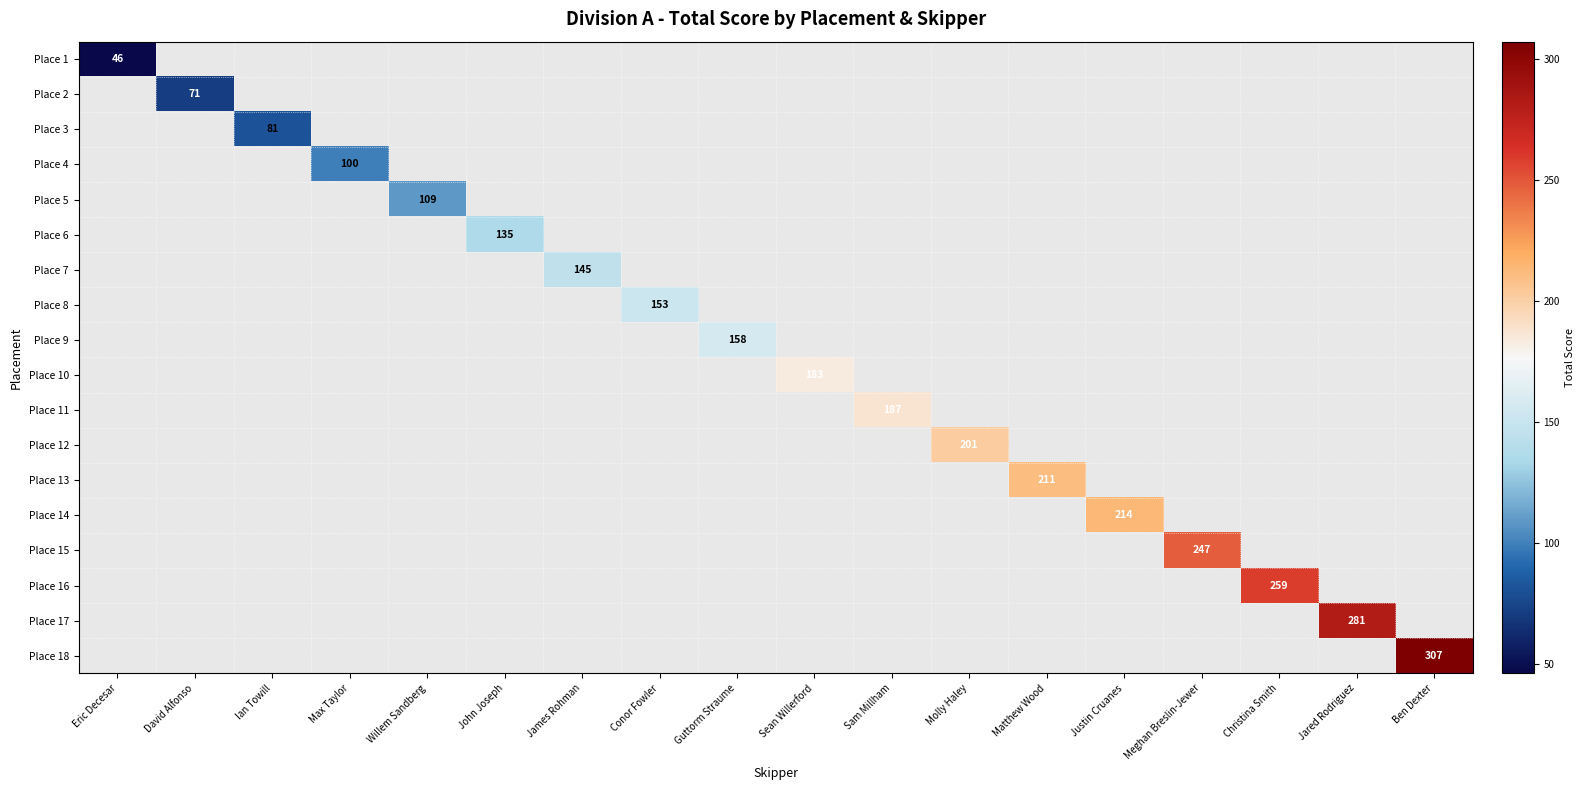

At how many categories does at least one series exceed 124?

13